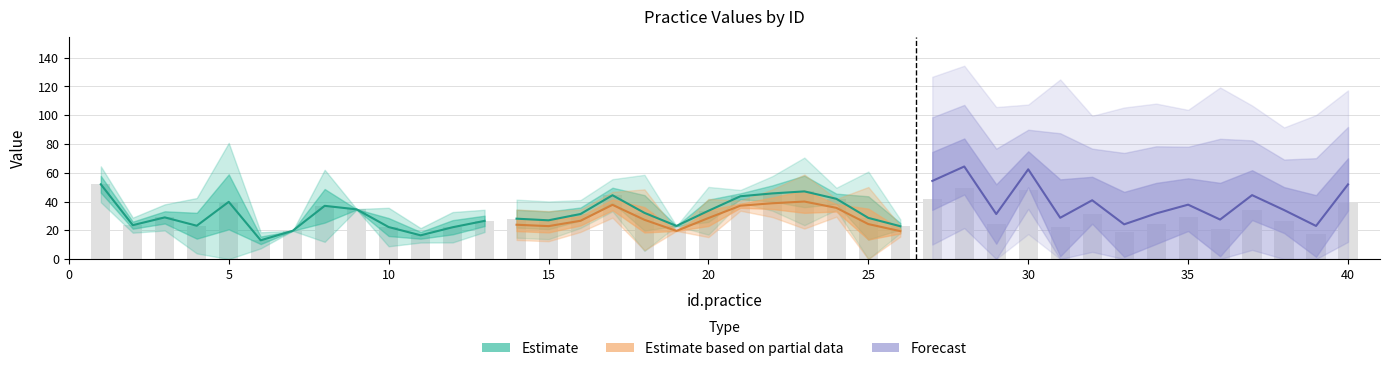

What is the value of the X8_scaled bar at the 32nd from the left?

32.6